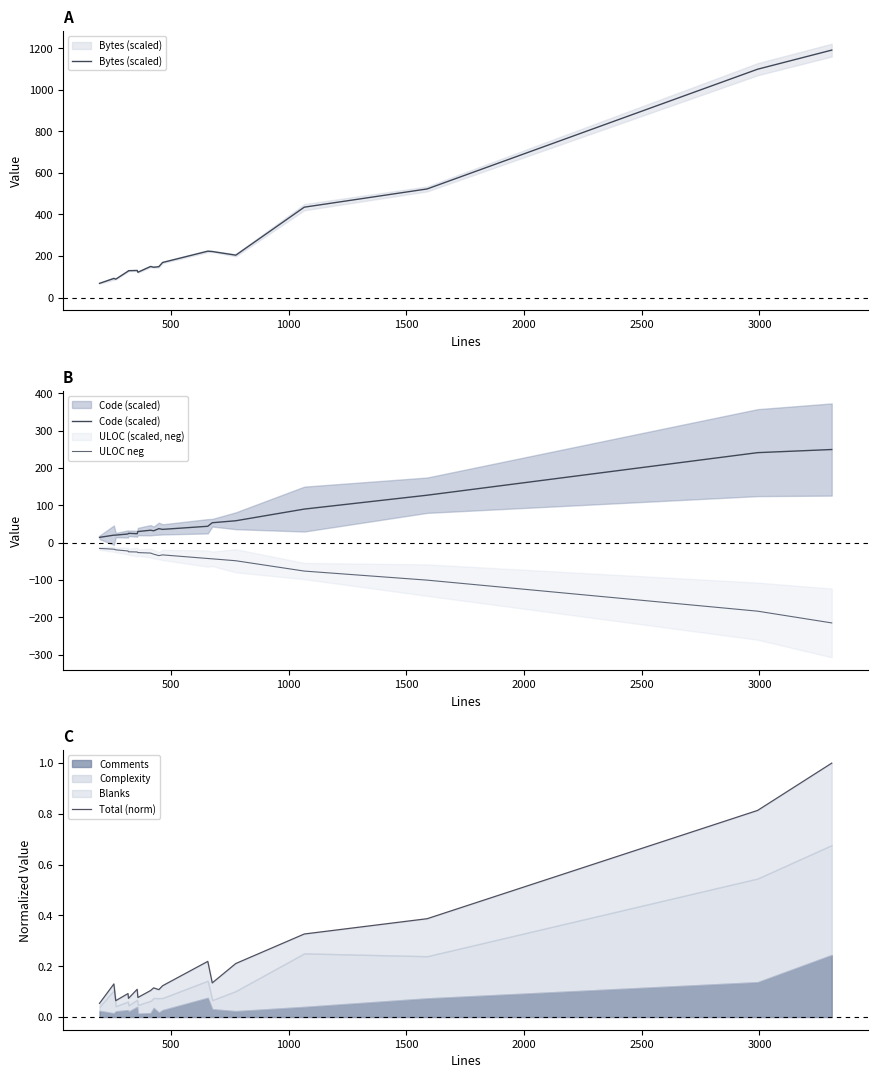

Rank the series by their average value, from lowest to highest.

ULOC neg, Total (norm), Code (scaled), Bytes (scaled)